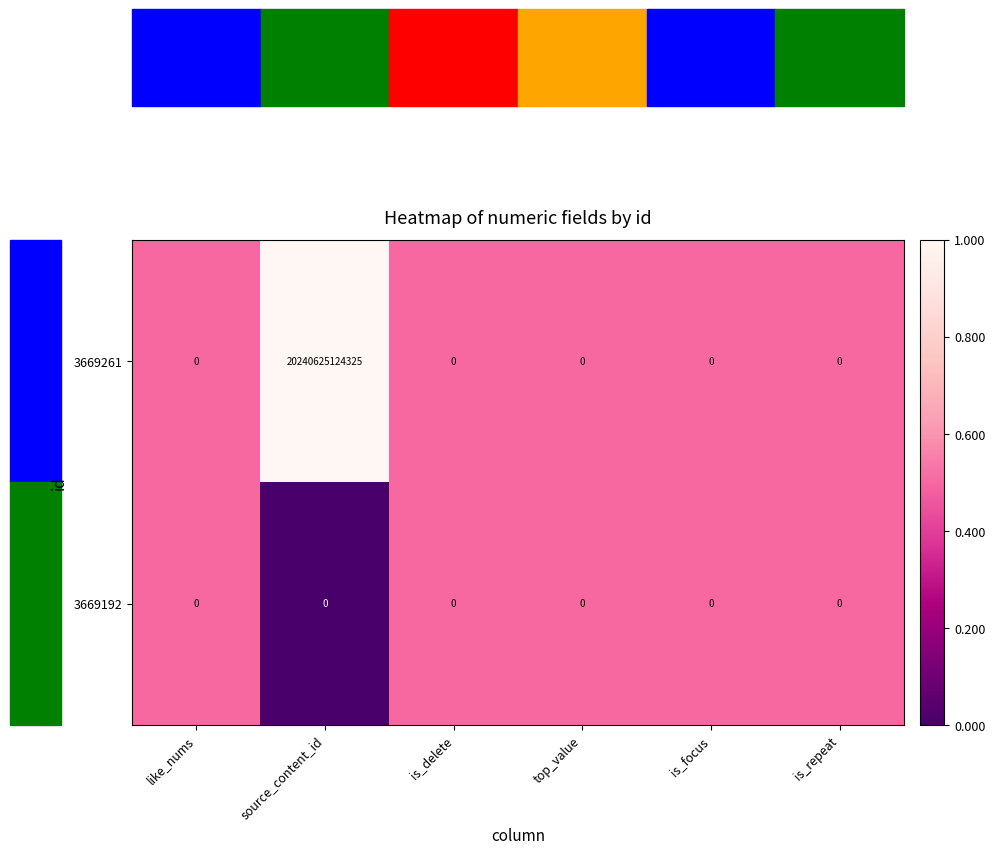

The 3669192 series shows 0 at is_repeat. True or false?

True